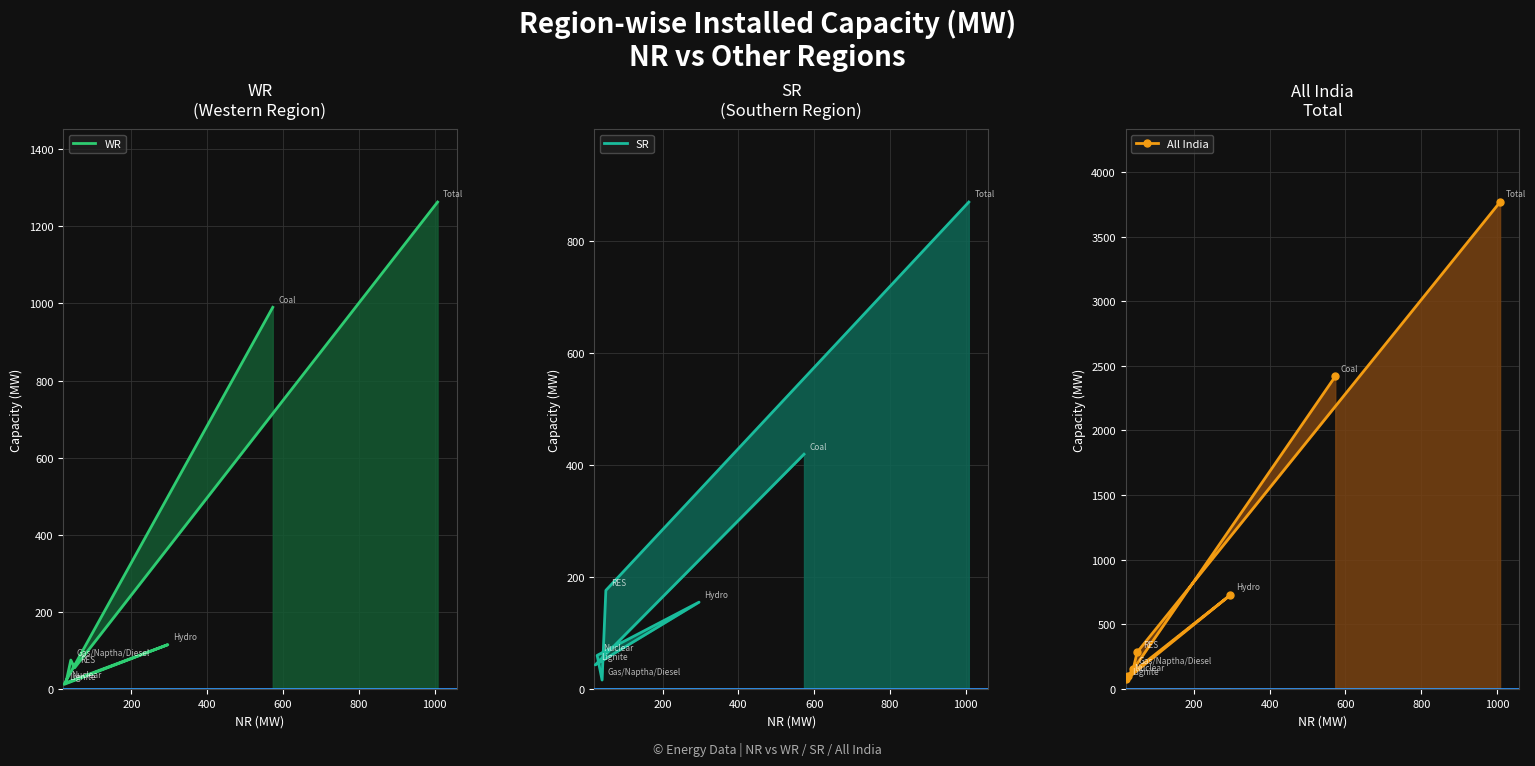

How many lines are shown in the chart?

3